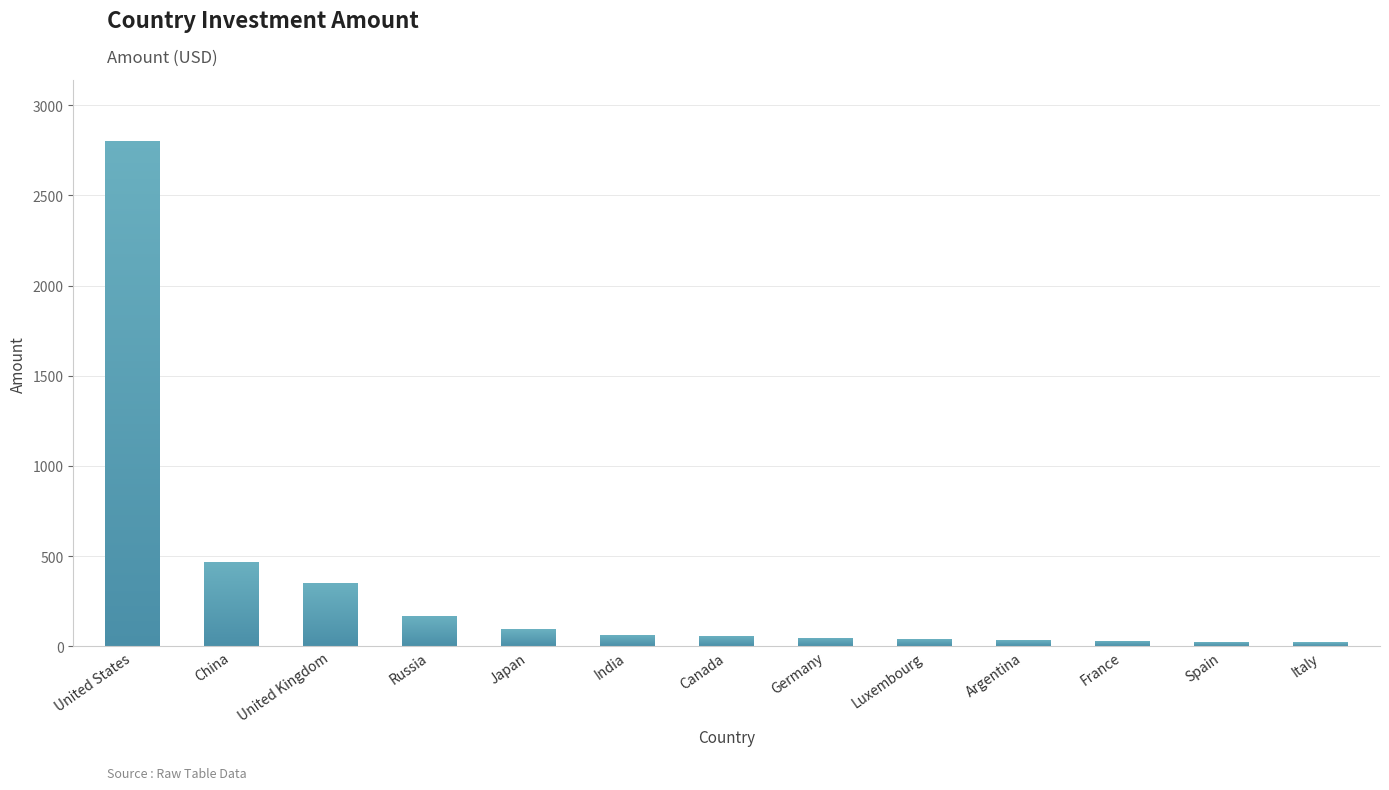

Reading right to left, transcribe all the data shown in this chart.

Italy=21	Spain=24	France=31	Argentina=34	Luxembourg=40	Germany=47	Canada=57	India=61	Japan=93	Russia=168	United Kingdom=349	China=467	United States=2804